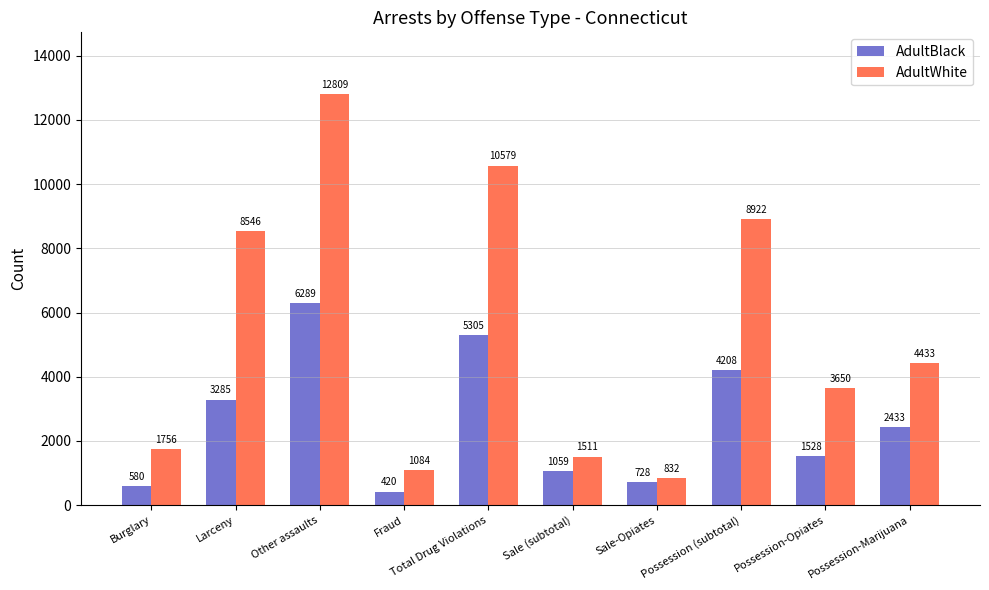

Is the value of AdultWhite at Other assaults greater than the value of AdultBlack at Possession (subtotal)?

Yes